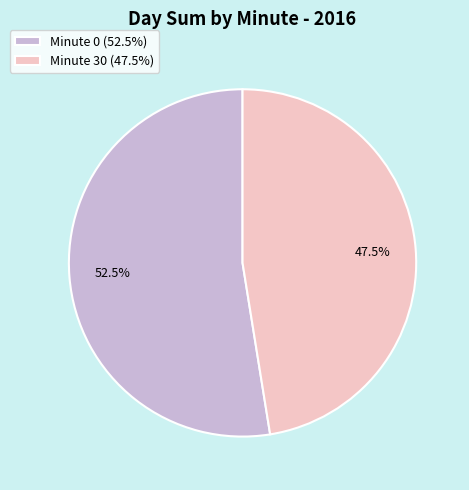

What is the smallest slice in the pie chart?

Minute 30 (47.5%)